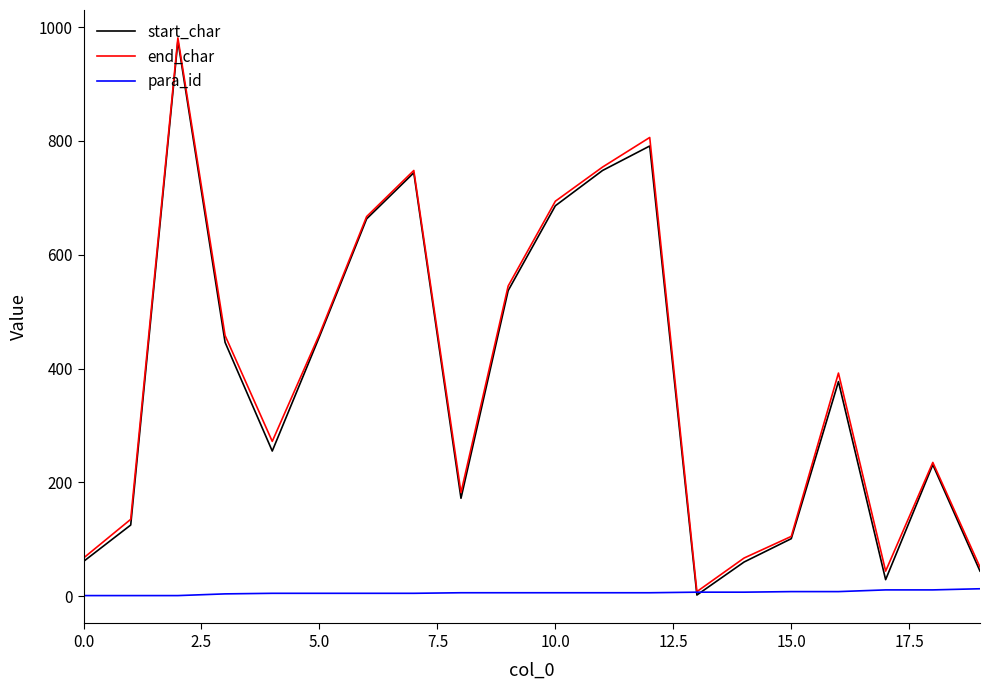

Which series has the widest spread of values?

start_char